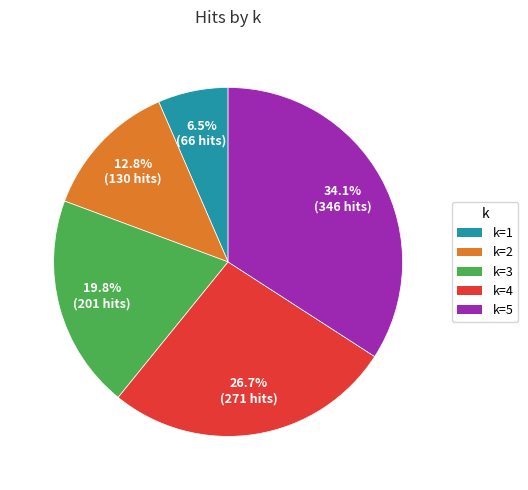

Is there any slice that represents more than half of the pie?

No